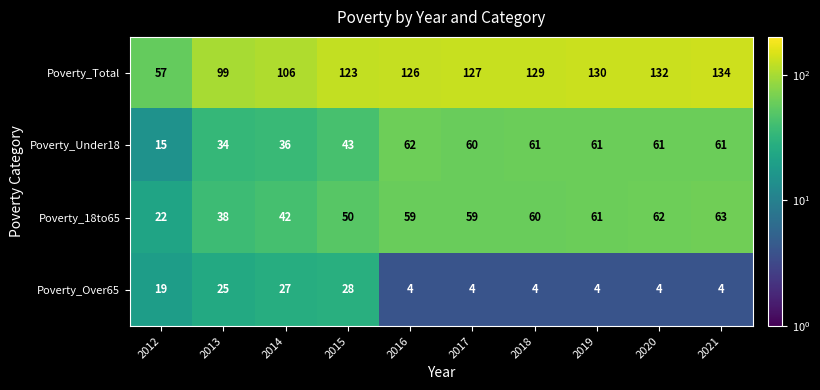

Which series has the largest total across all categories?

Poverty_Total